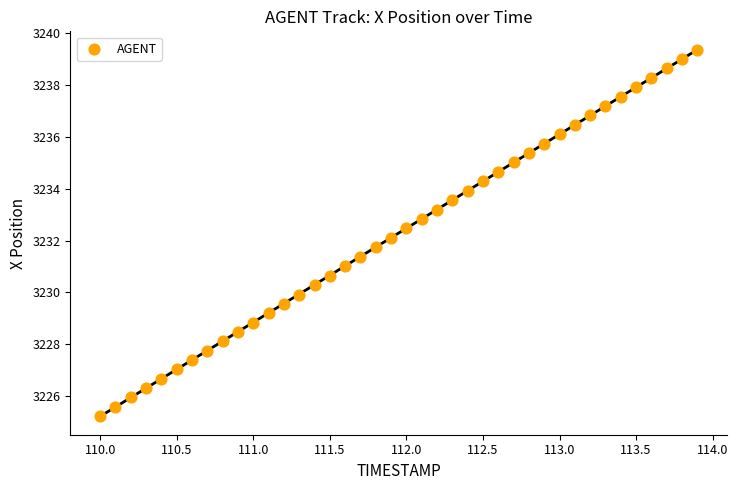

What is the range of Y values (max minus min)?

14.1